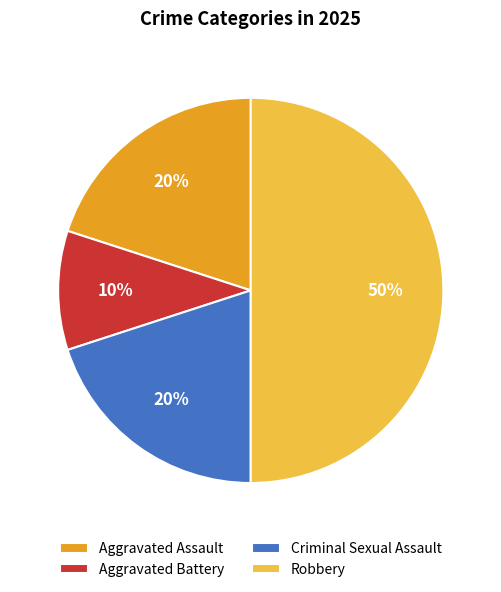

What is the largest slice in the pie chart?

Robbery